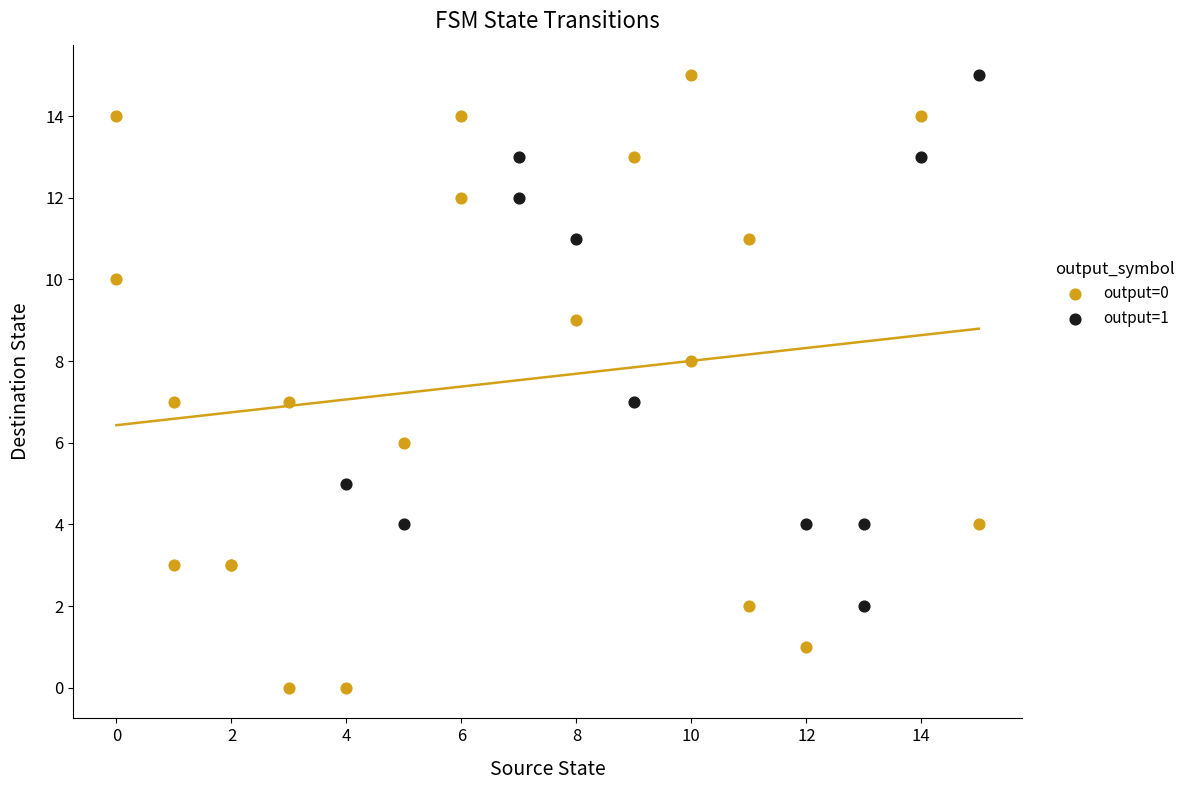

What are all the series names shown in the legend?

output=0, output=1